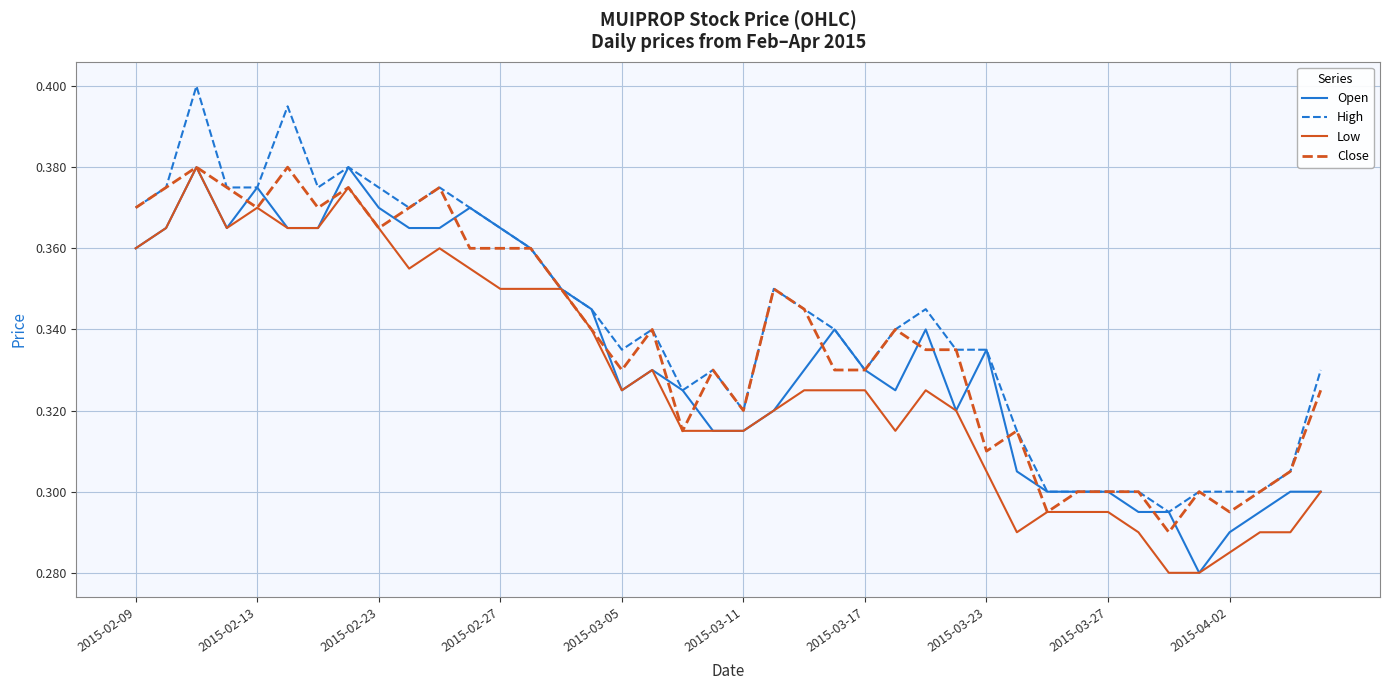

Which series has the largest total across all categories?

High